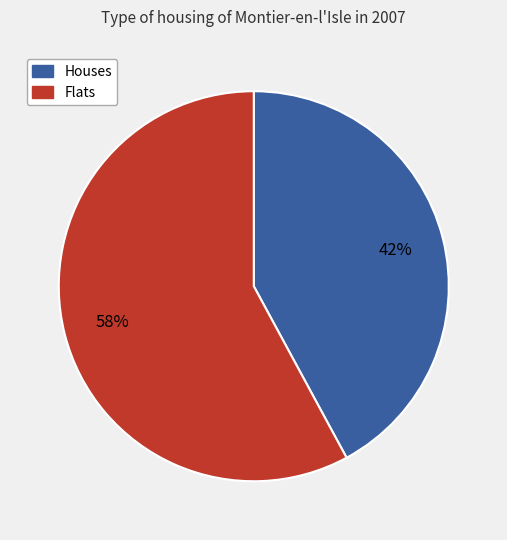

Do Houses and Flats together represent more than half of the pie?

Yes